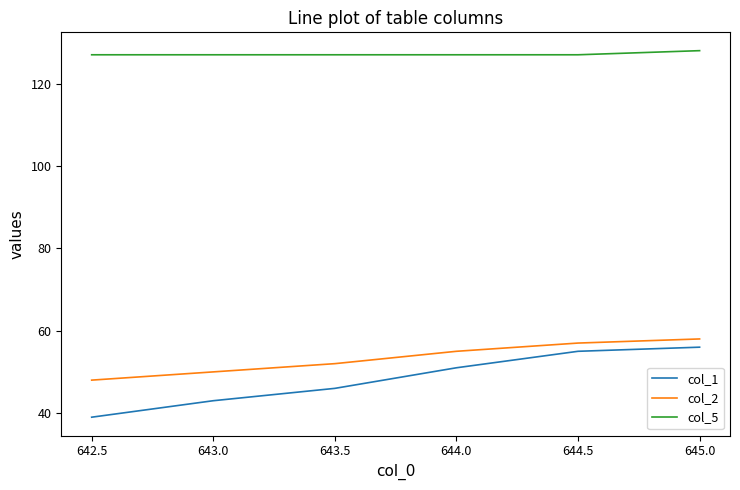

True or false: col_5 and col_1 intersect in this chart.

False